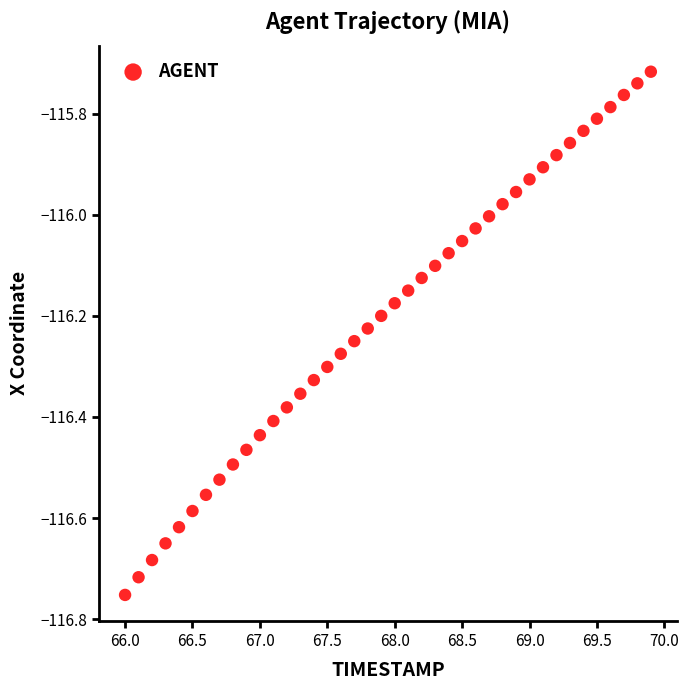

What is the range of Y values (max minus min)?

1.0